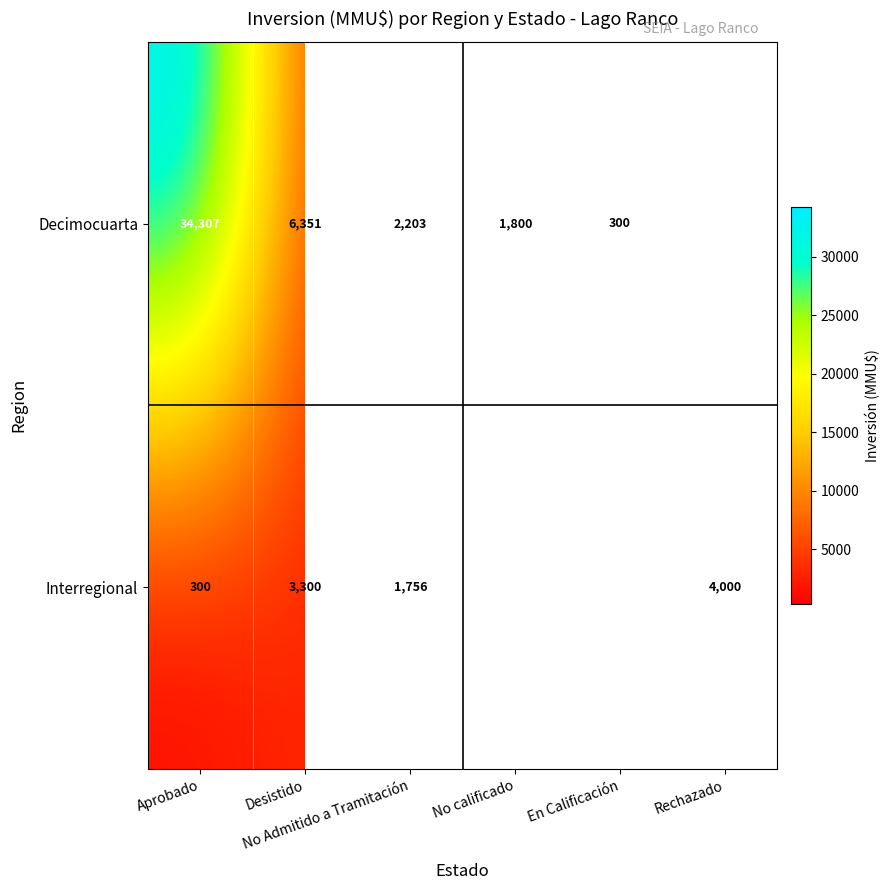

List the series in order of their peak value, lowest first.

Interregional, Decimocuarta